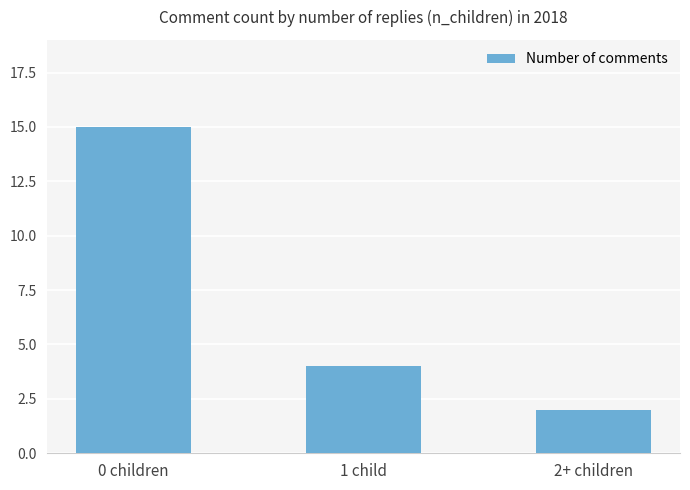

The chart shows a value of 1 at 1 child. True or false?

False